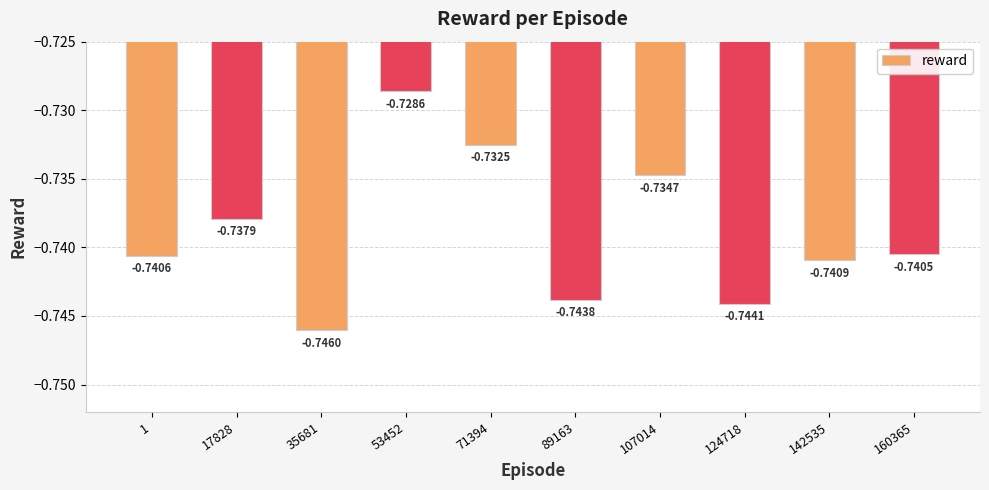

What is the sum of all values?

-7.4